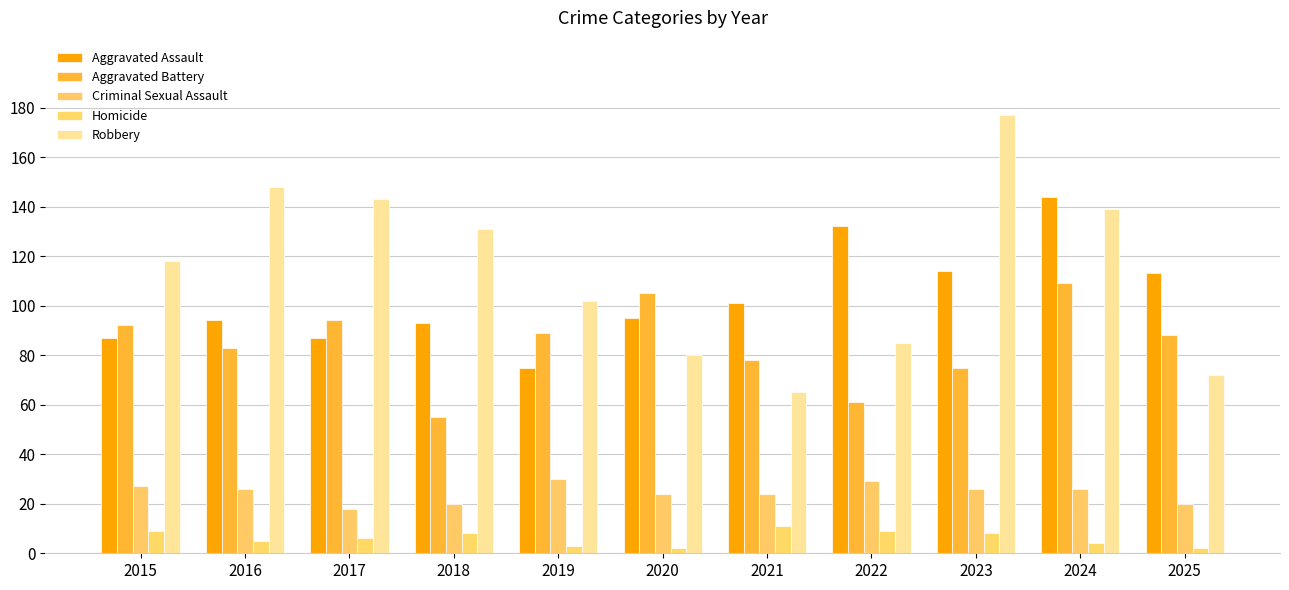

Between 2025 and 2019, which is larger?

2025